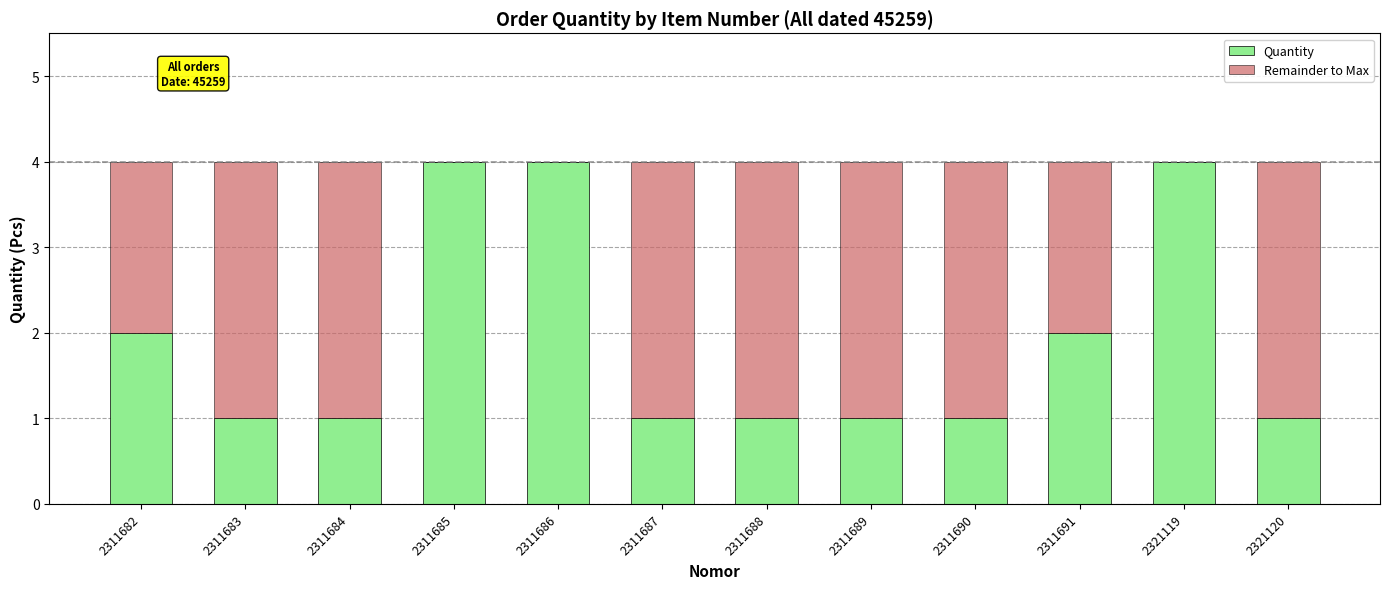

What is the sum of all Quantity values?

23